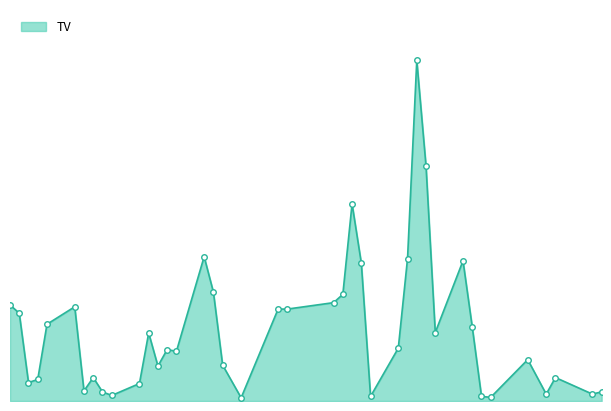

At which category does the data reach its first local valley?

2017-06-14